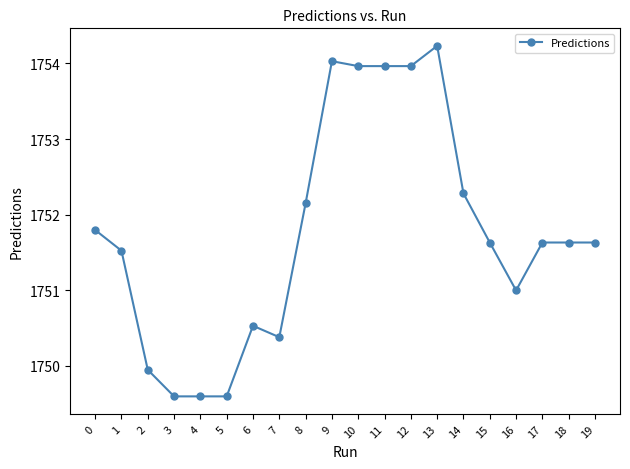

What is the change in value from 11 to 18?

-2.3